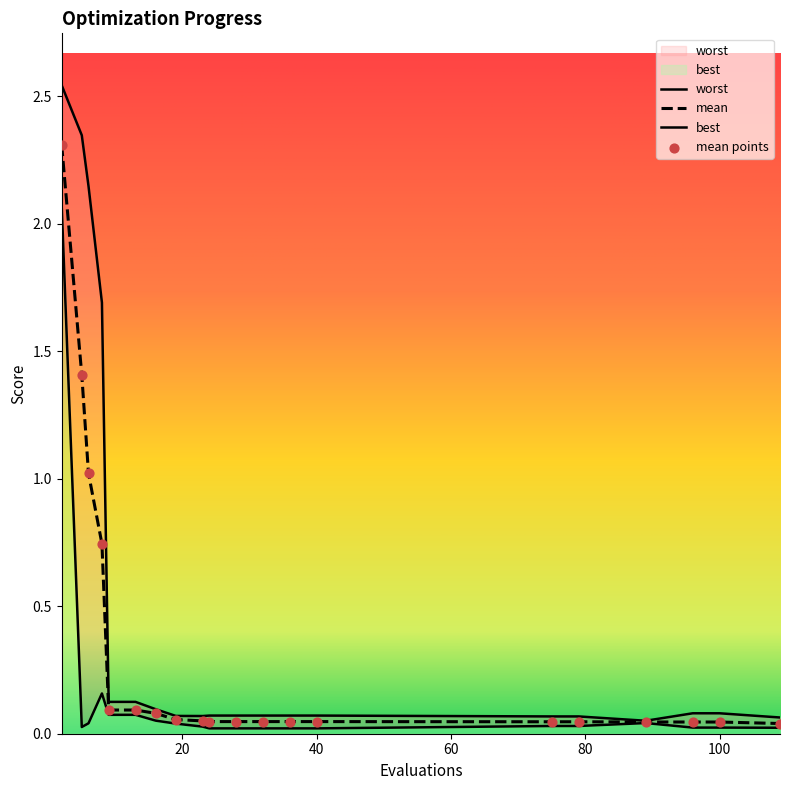

At which category is the sum across all series the highest?

2